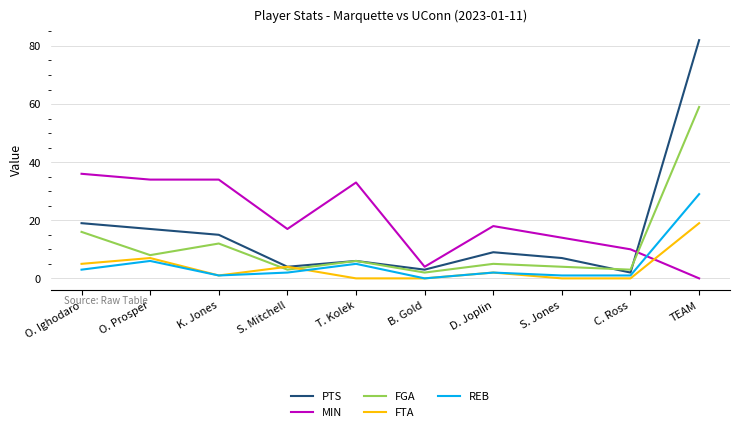

In REB, how many points are higher than both neighbors (excluding endpoints)?

3